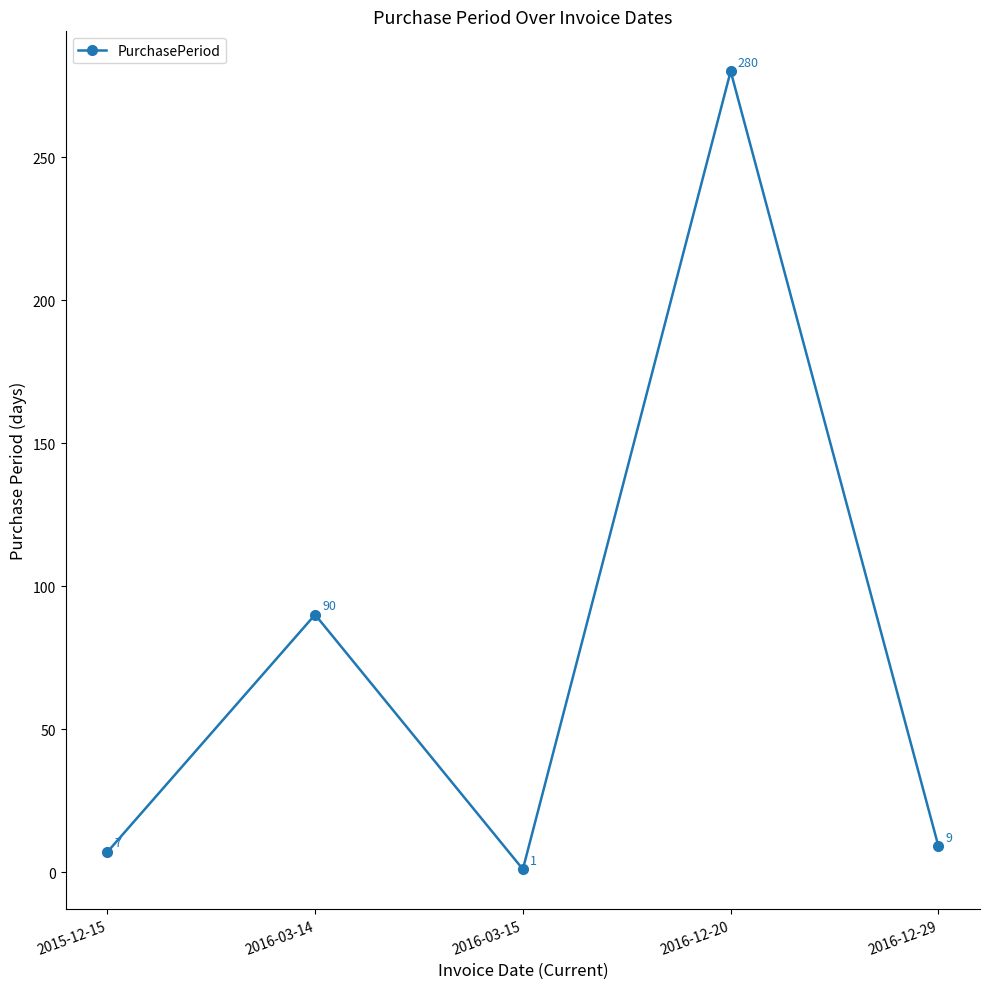

What is the value of the 5th point from the left?

9